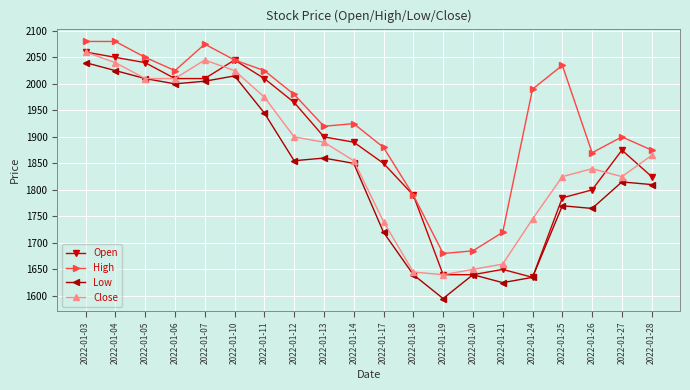

Is this an area chart (filled region under the line)?

No